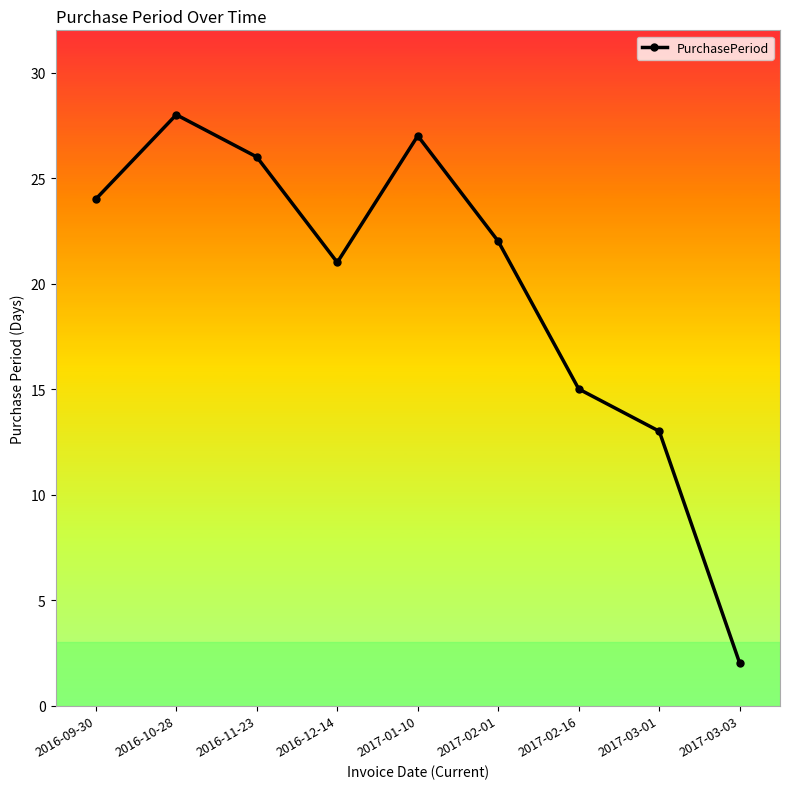

Count the number of categories in the chart.

9